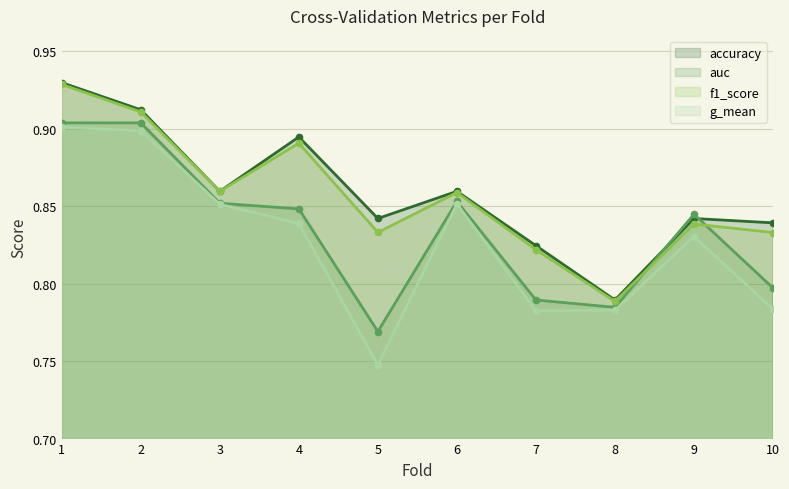

What is the difference between the maximum and minimum values in the g_mean series?

0.2